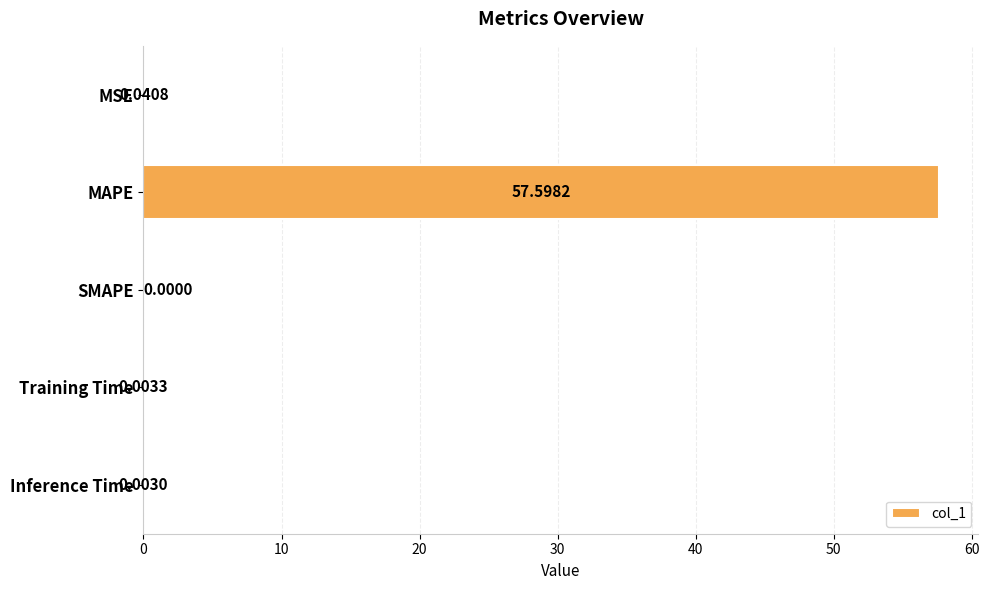

Which label corresponds to the largest value in the chart?

MAPE